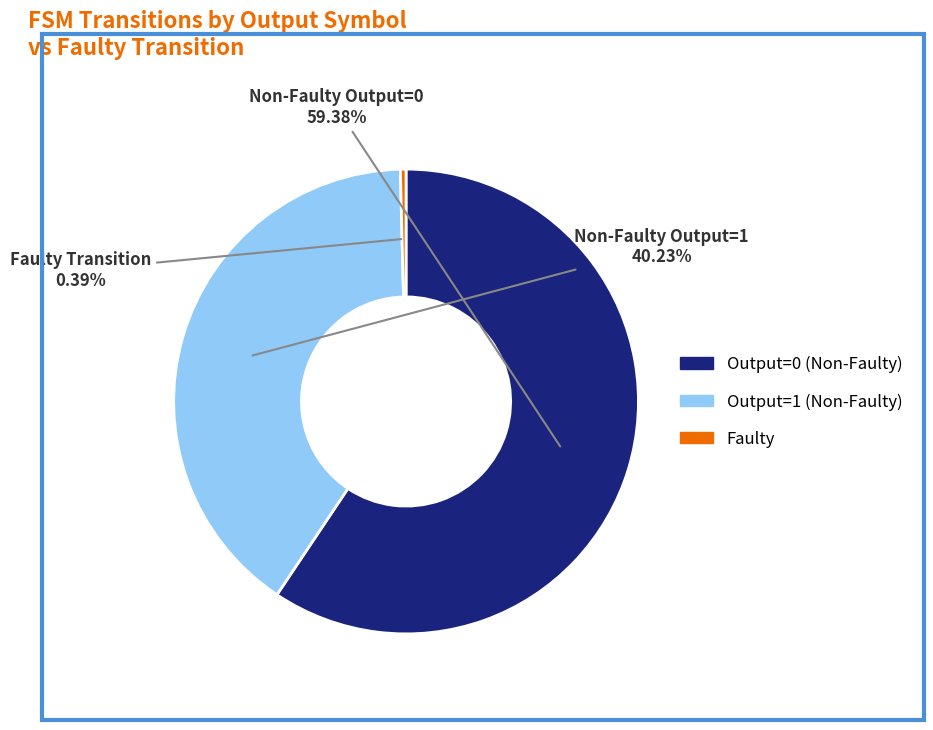

Does any single category account for the majority?

Yes